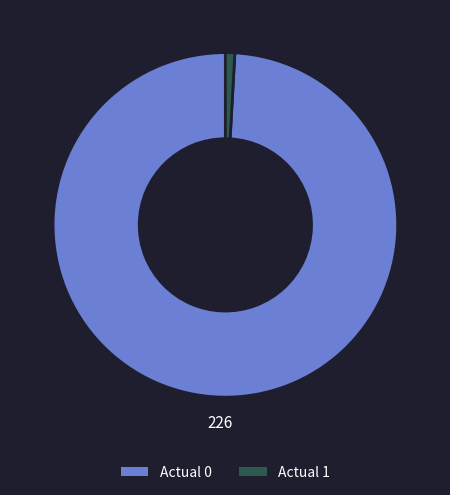

Rank the categories by value from highest to lowest.

Actual 0, Actual 1